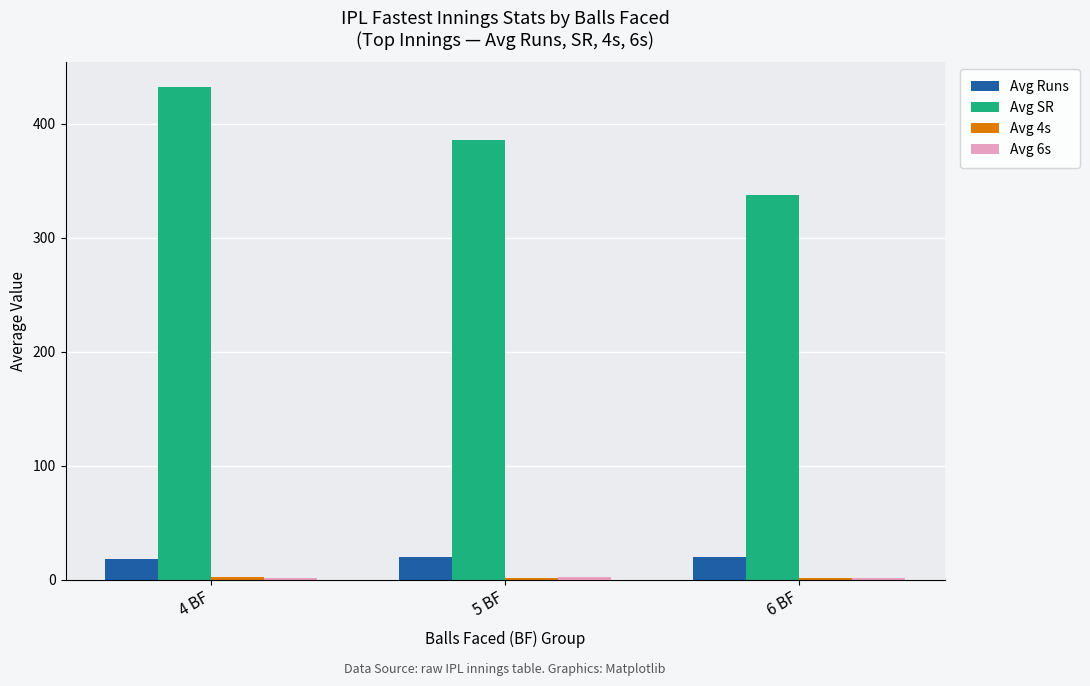

What is the difference between the Avg SR values at 5 BF and 4 BF?

47.0